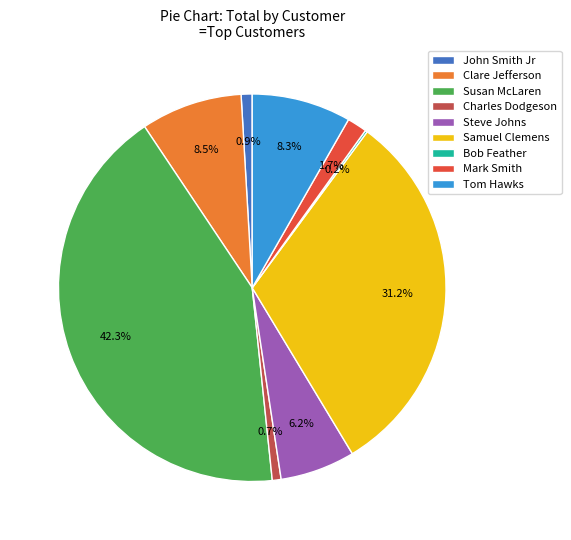

What is the largest slice in the pie chart?

Susan McLaren